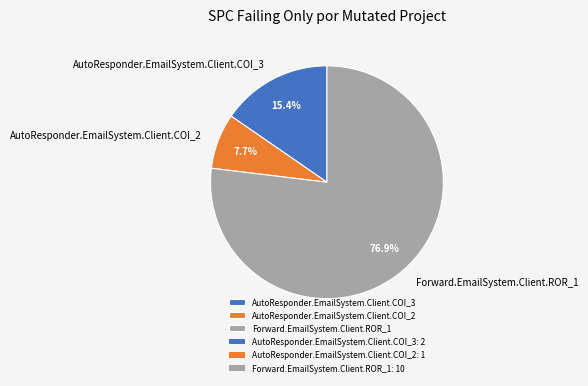

Rank the categories by value from highest to lowest.

Forward.EmailSystem.Client.ROR_1, AutoResponder.EmailSystem.Client.COI_3, AutoResponder.EmailSystem.Client.COI_2